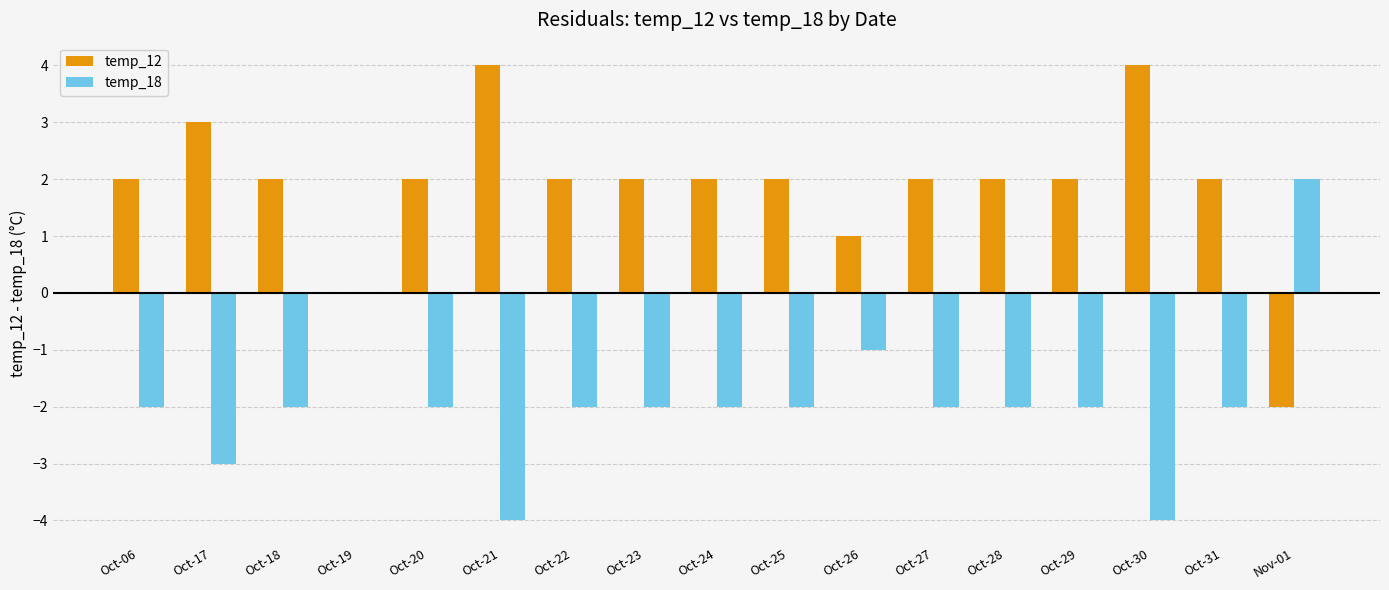

Are the bars grouped side by side (vs. stacked)?

Yes